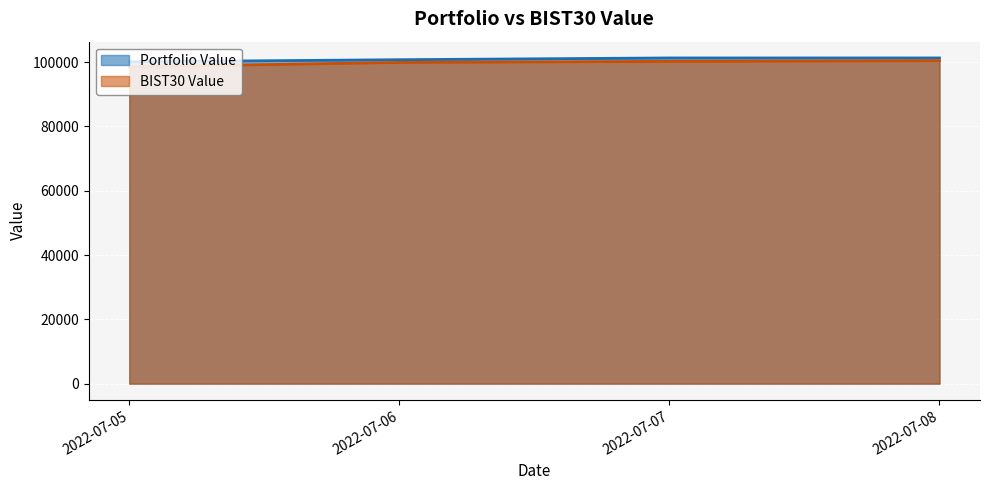

At how many categories does at least one series exceed 98797?

4